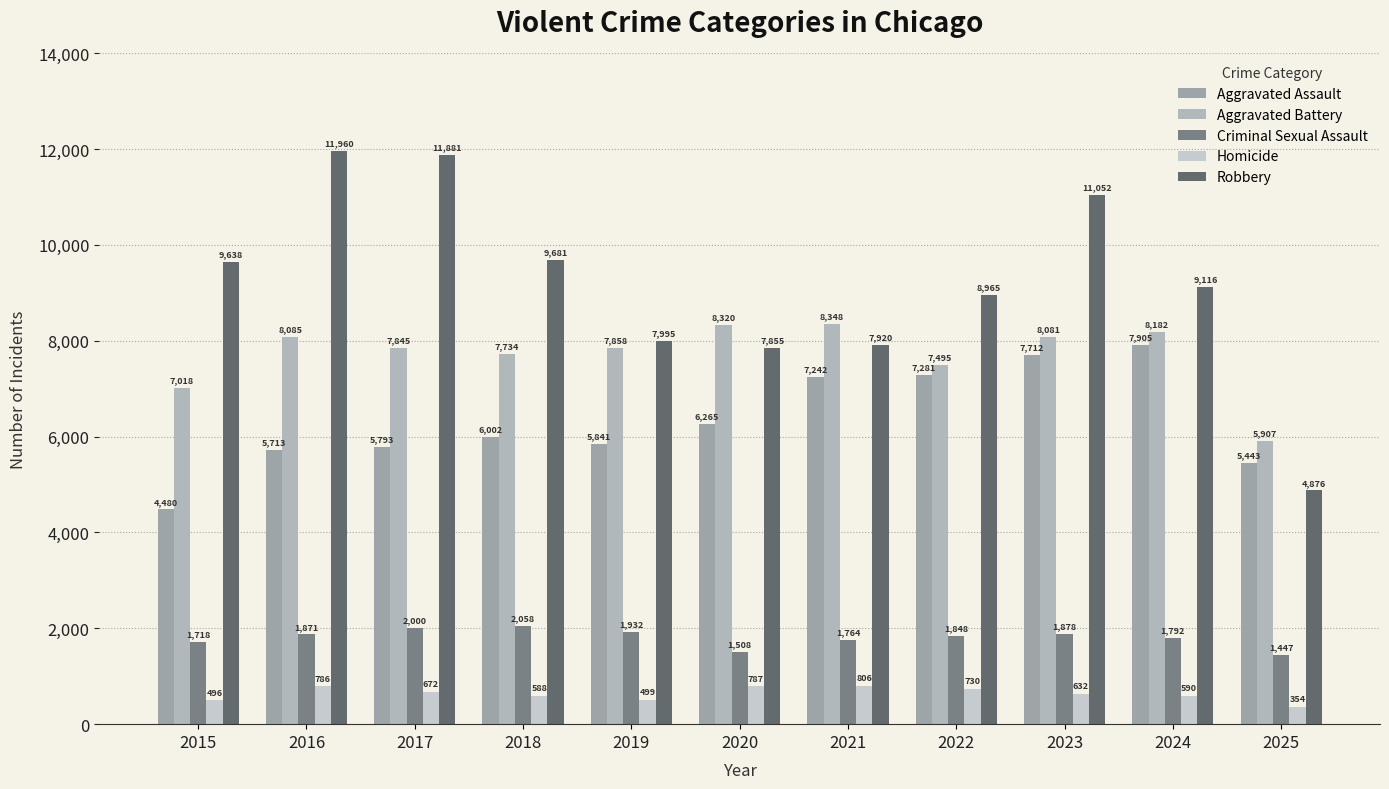

How many distinct data groups are displayed?

5